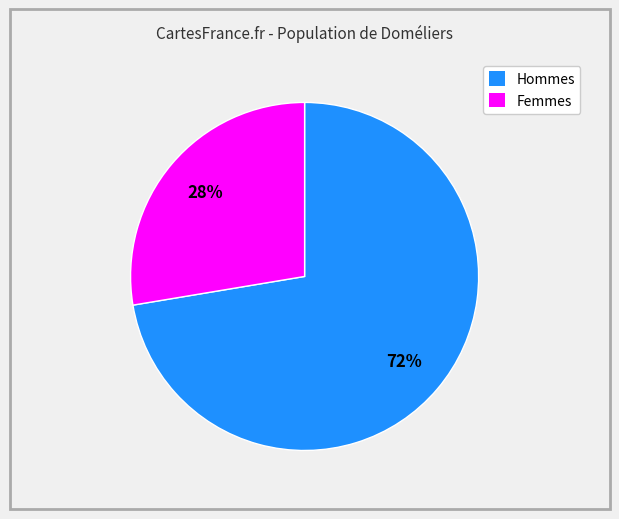

True or false: Femmes accounts for 28% of the total.

True